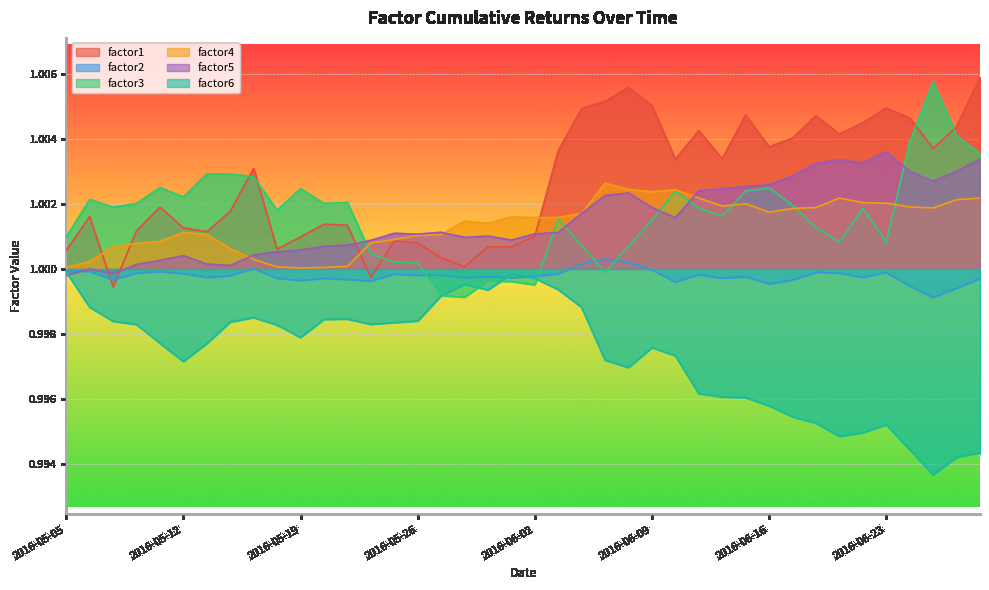

Which series has the widest spread of values?

factor3